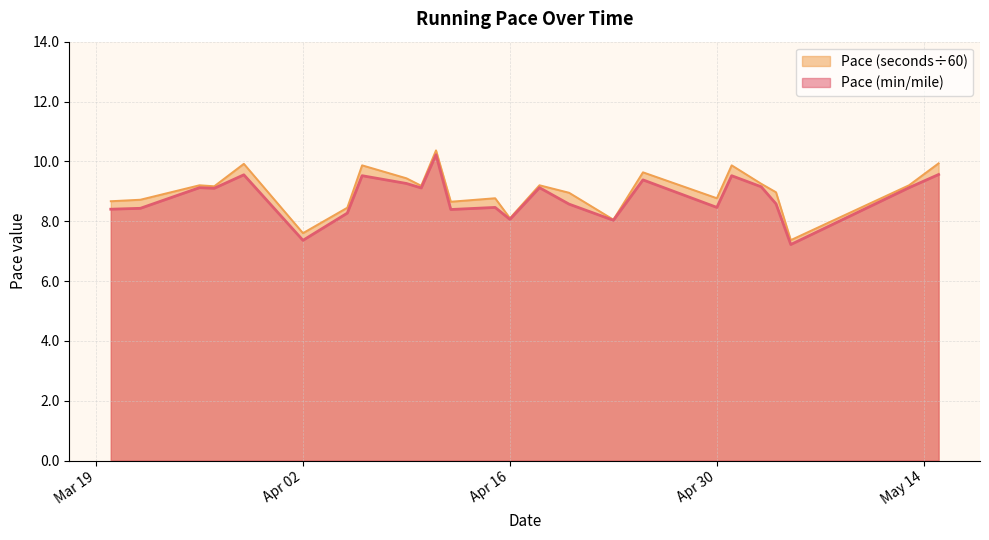

What is the minimum value for Pace (seconds÷60)?

7.4